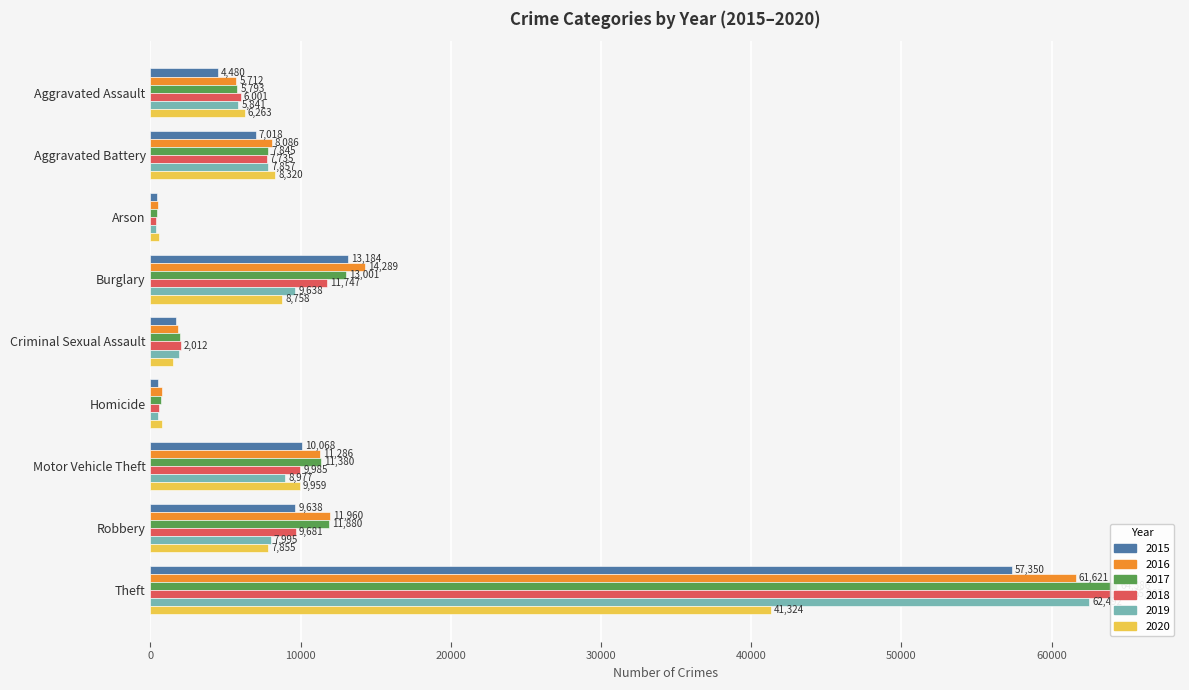

What is the lowest value of the 2015 series?

448